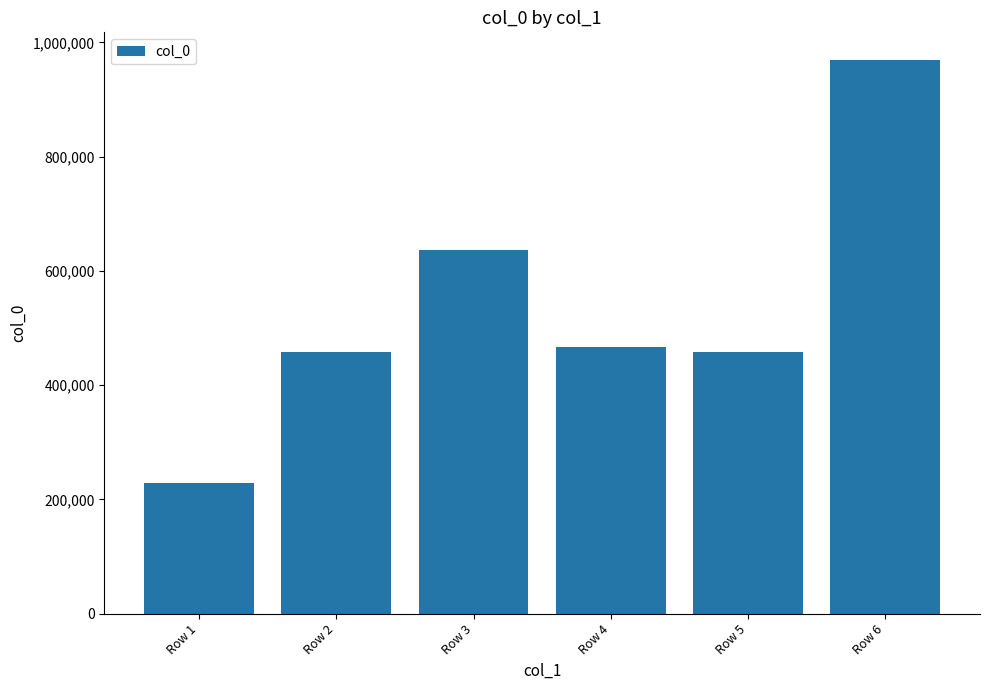

How many values are below 466314?

3